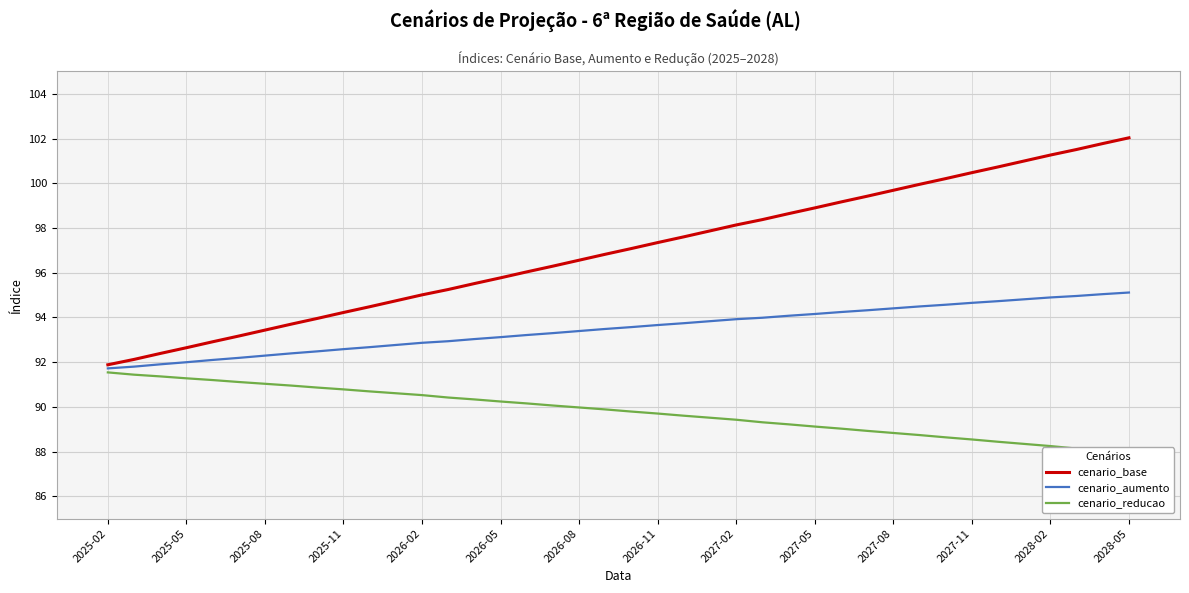

What is the maximum value for cenario_base?

102.0